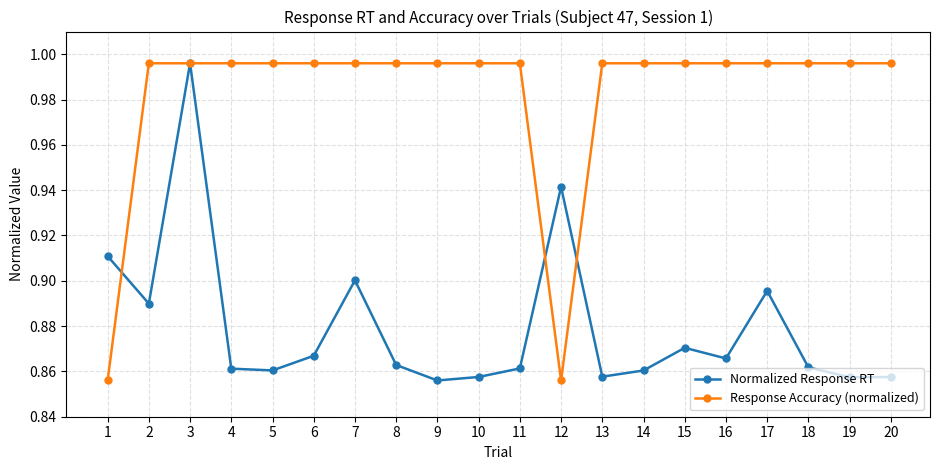

Which series changed the most between 1 and 2?

Response Accuracy (normalized)